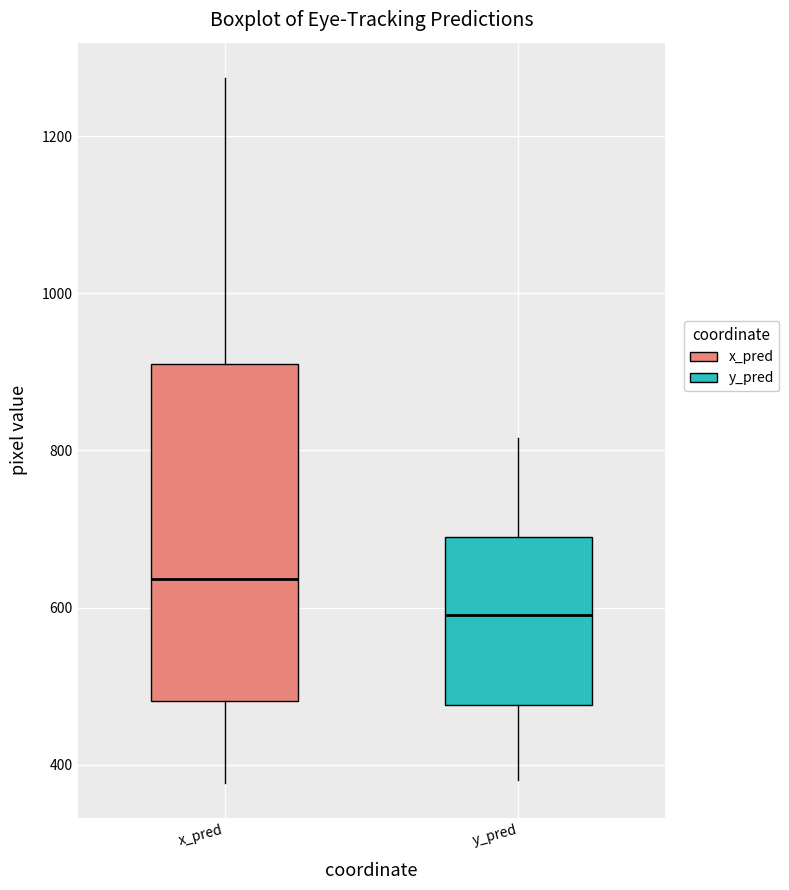

Which box has the highest median line?

x_pred